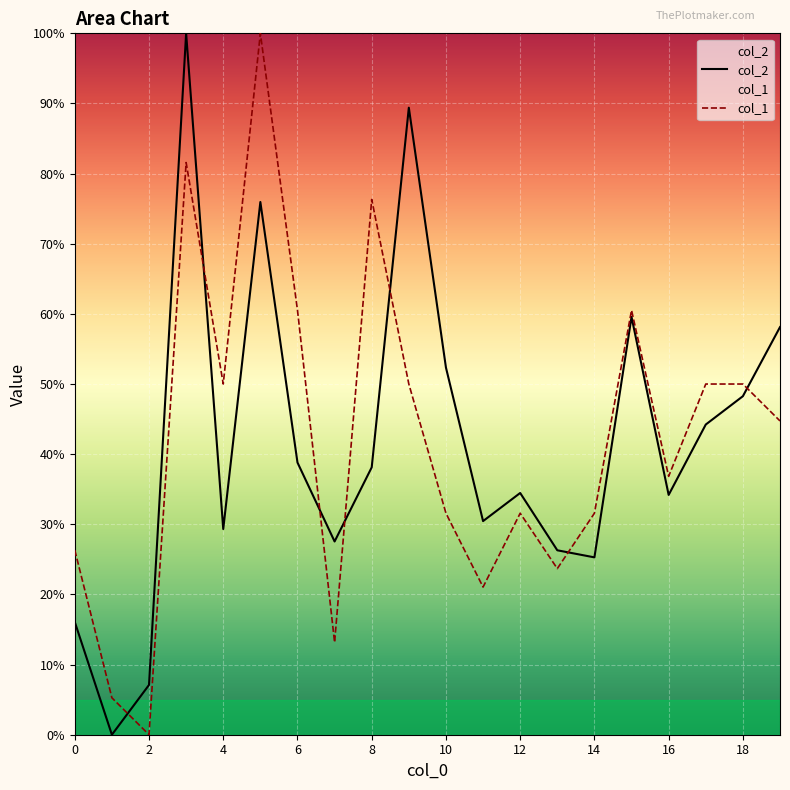

Is the value of col_2 at 6 greater than the value of col_1 at 4?

No